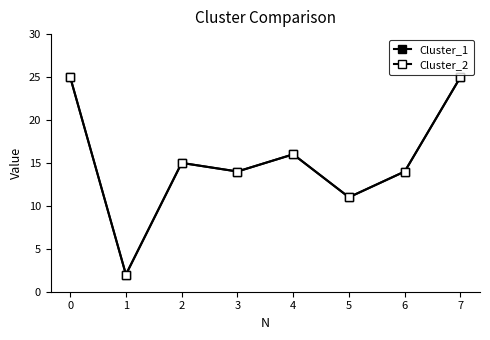

In Cluster_2, how many points are lower than both neighbors (excluding endpoints)?

3